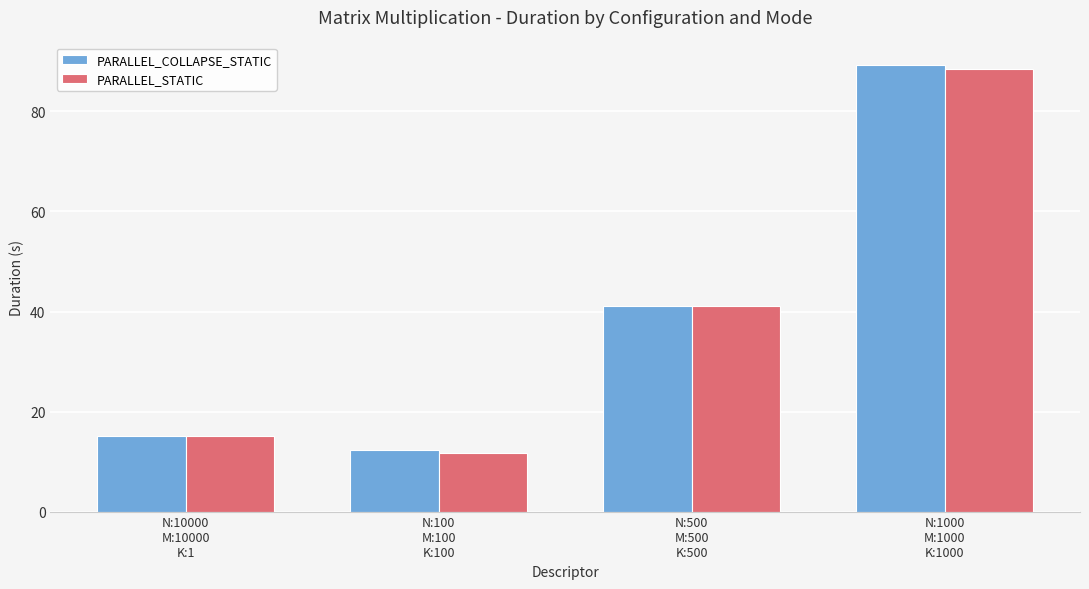

Reading left to right, extract all data points from this chart.

PARALLEL_COLLAPSE_STATIC: 15.1	12.3	41.2	89.3
PARALLEL_STATIC: 15.1	11.8	41.1	88.4